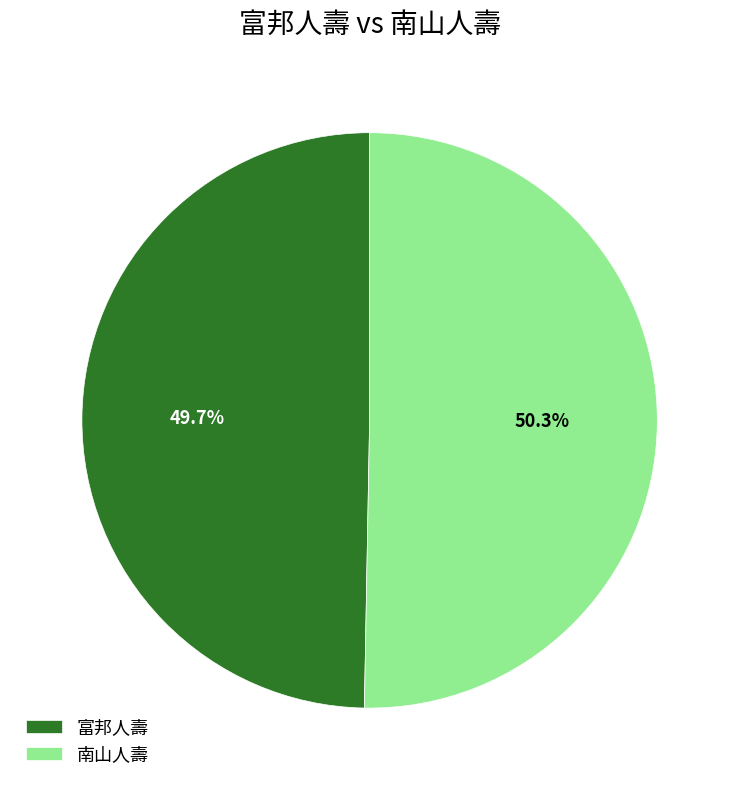

The 富邦人壽 slice represents 50% of the pie. True or false?

True